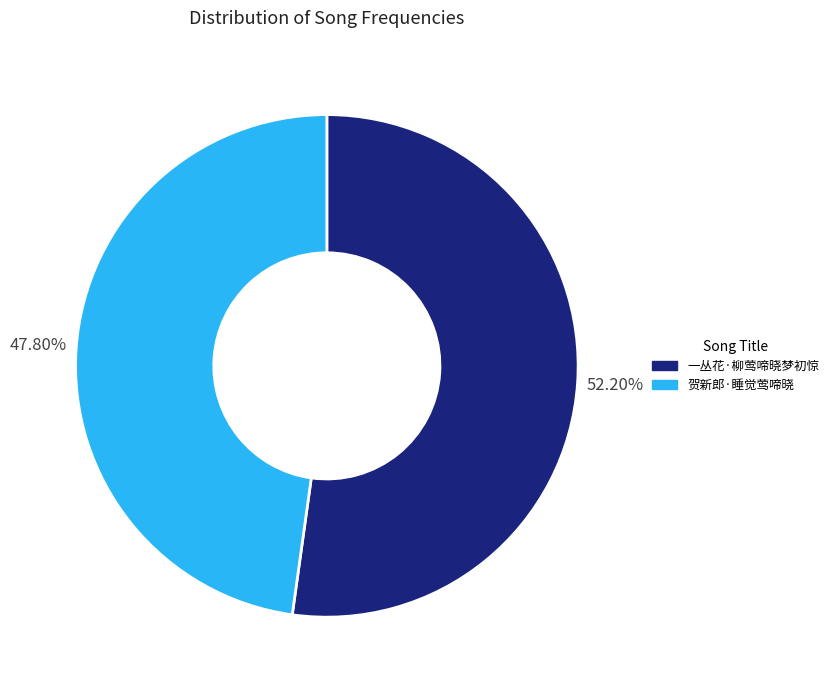

To the nearest percent, what is the difference between the largest and smallest slice percentages?

4%